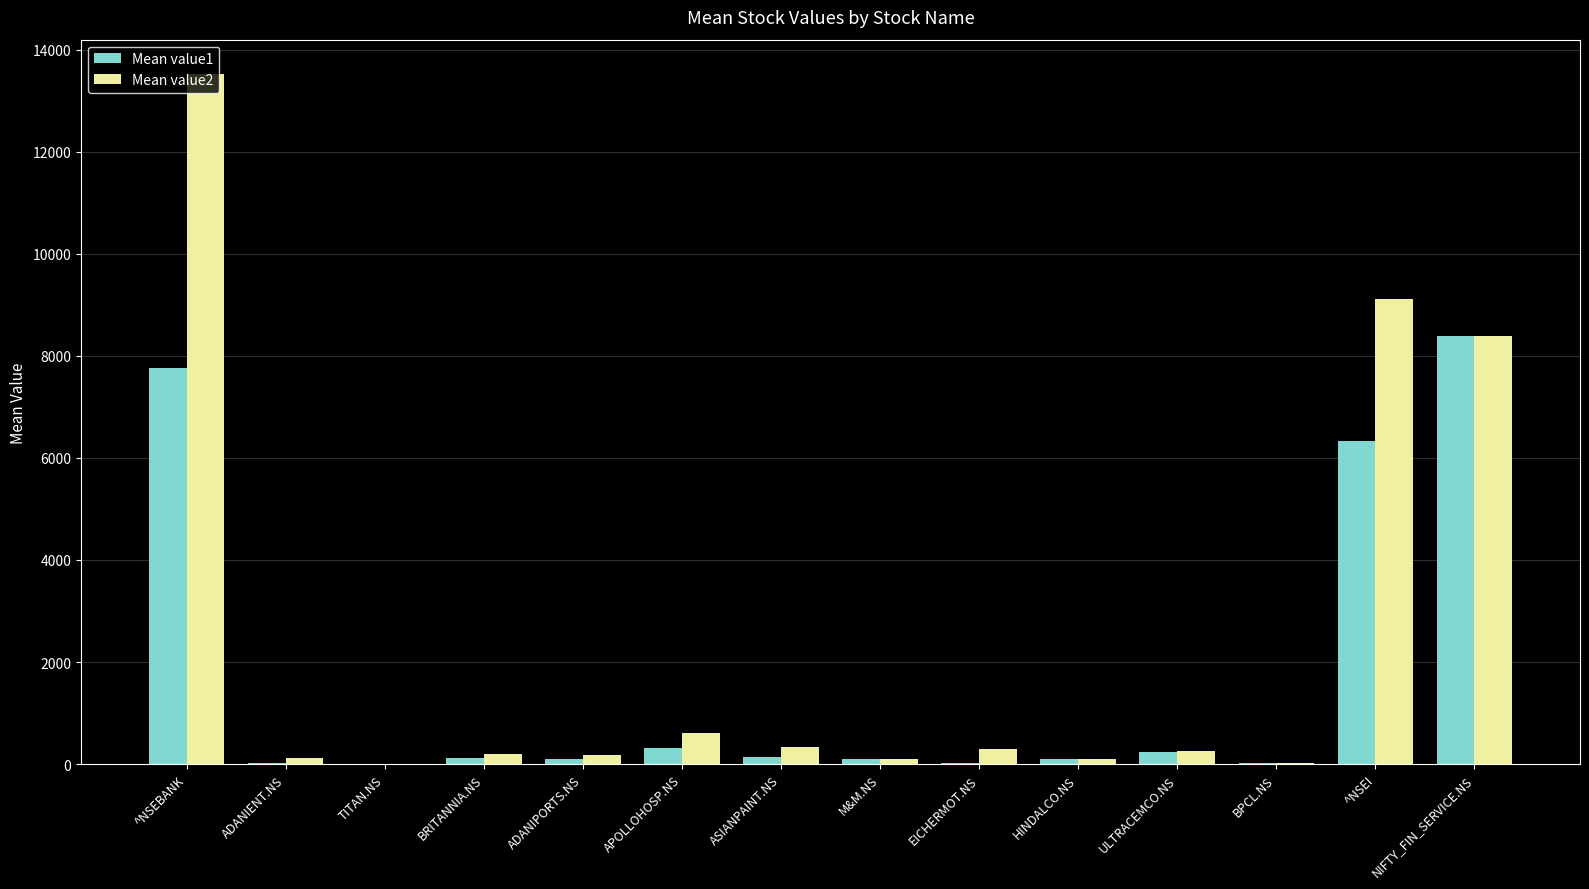

What is the maximum value shown in the chart?

13519.9